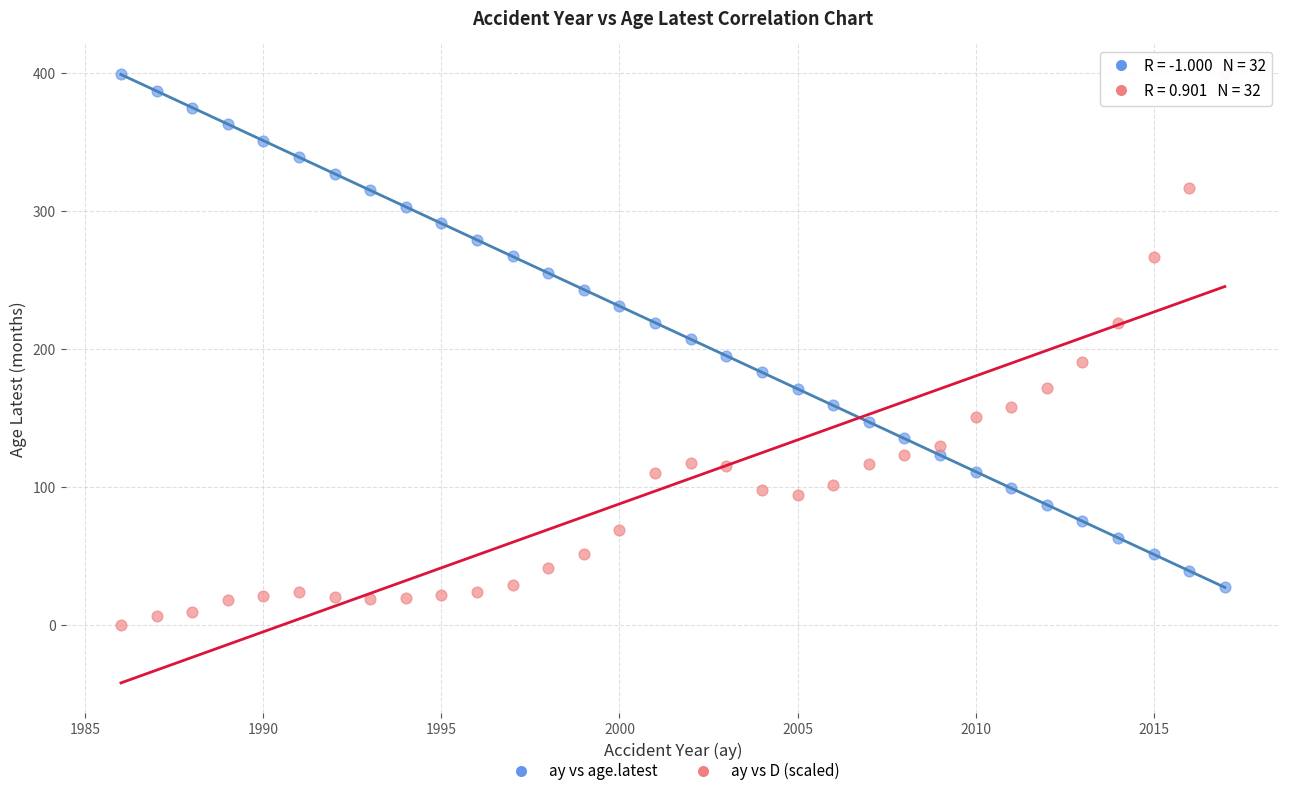

Which series reaches the minimum Y coordinate?

ay vs D (scaled)